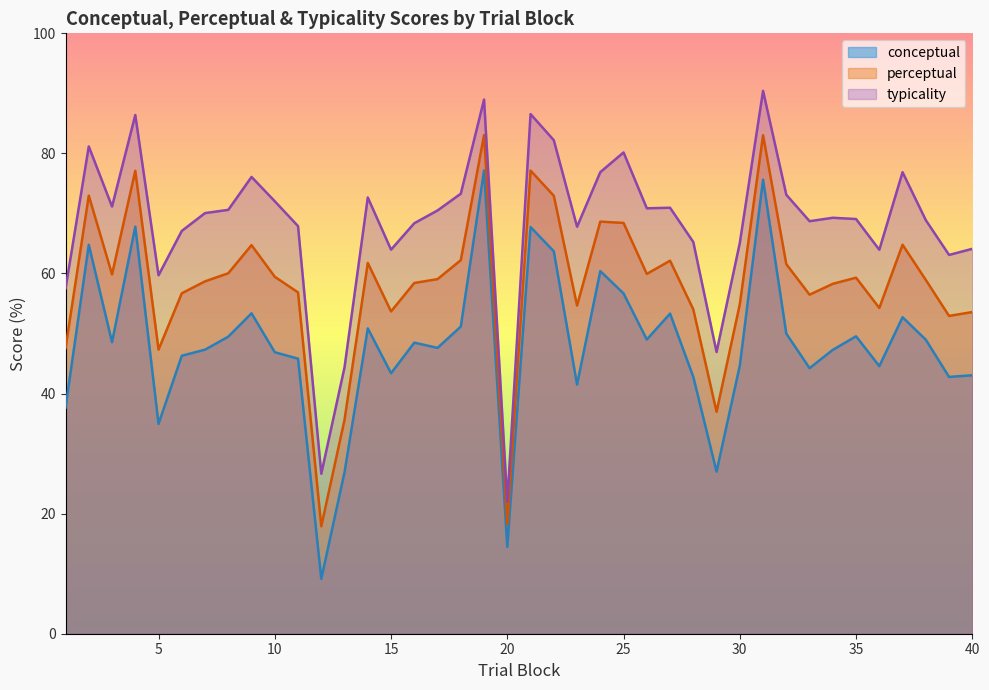

What is the difference between the second highest and minimum values in the typicality series?

67.0